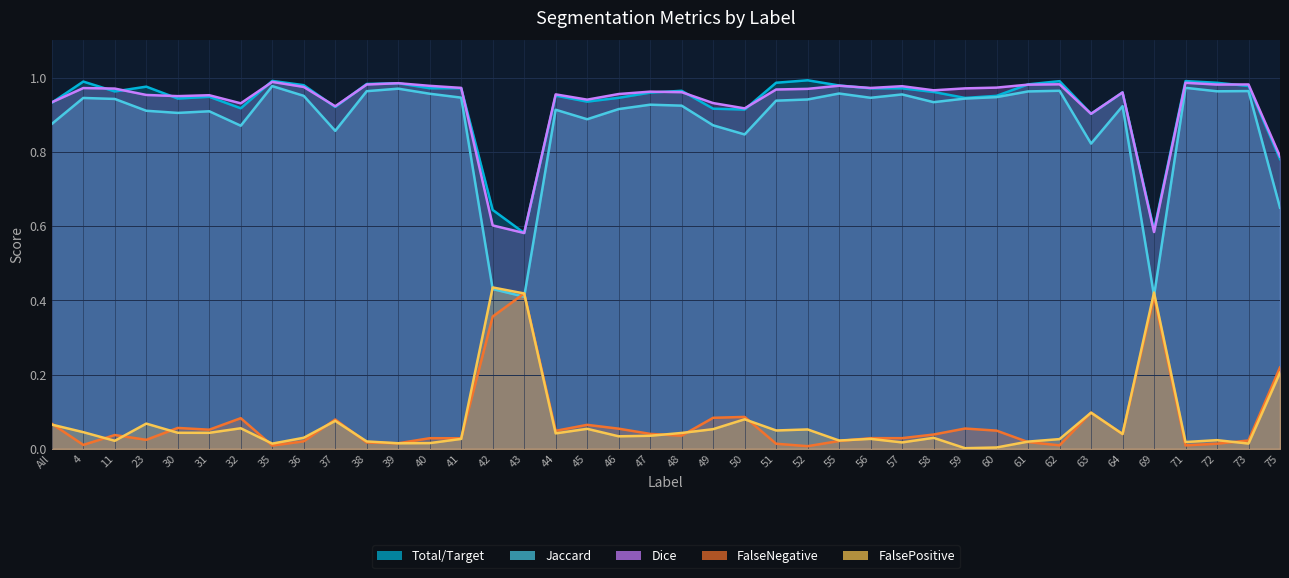

Which series has the largest total across all categories?

Total/Target